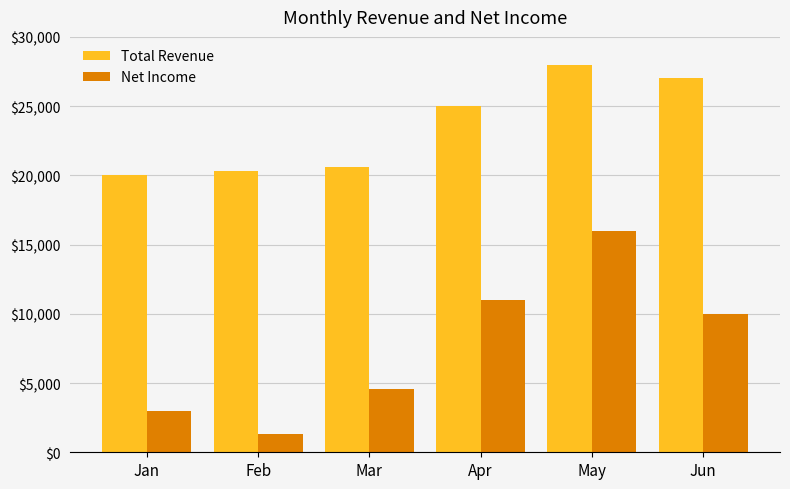

What is the difference between the maximum and minimum values in the Total Revenue series?

8000.0